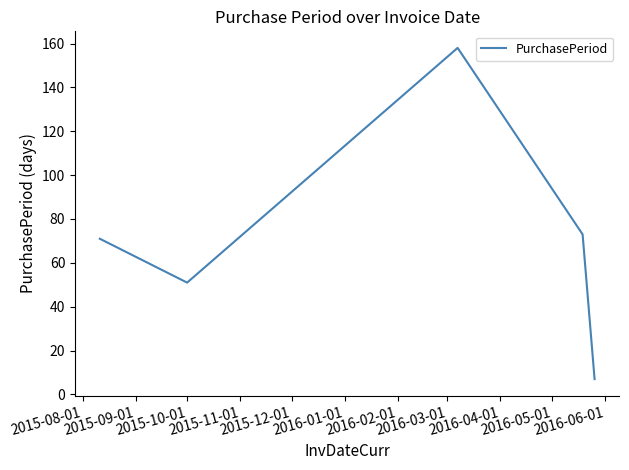

How many categories are shown in the chart?

5